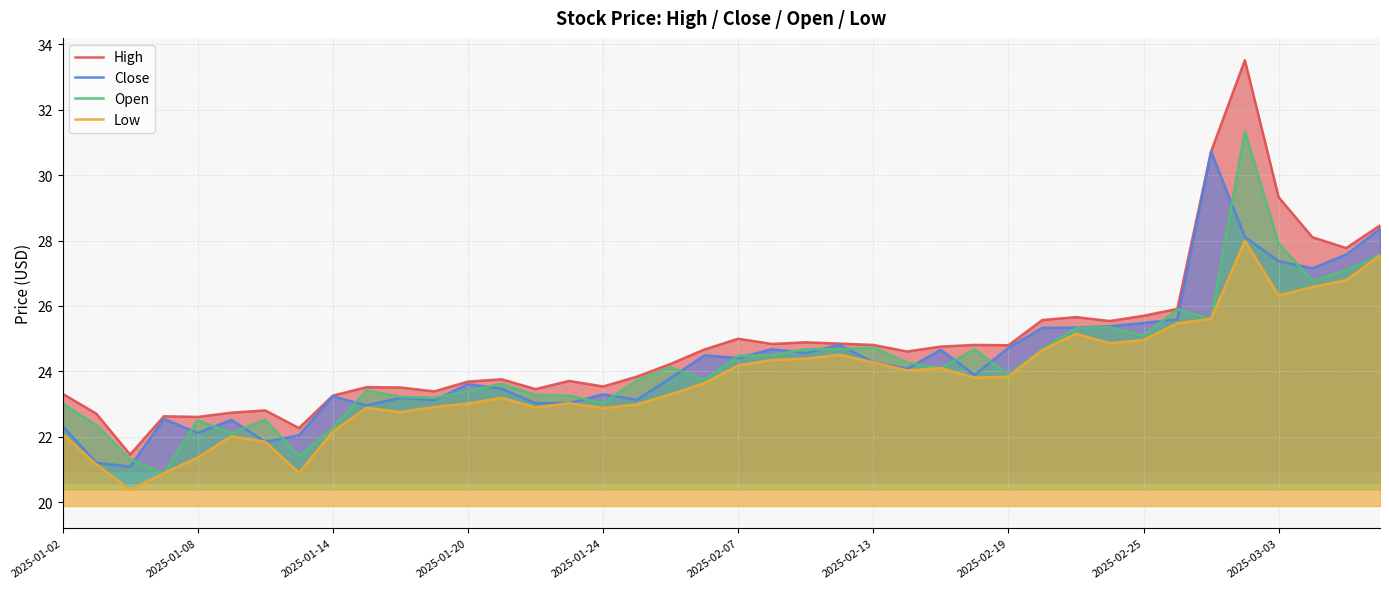

What is the value of the Close point at the 19th from the left?

23.8